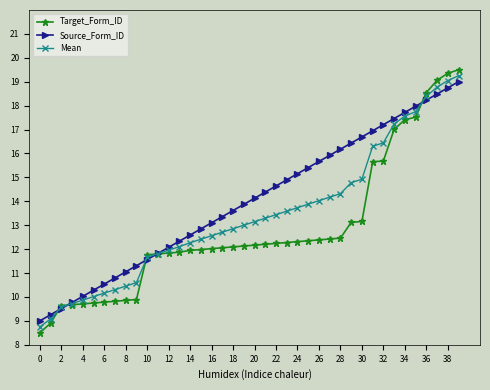

What is the minimum value for Source_Form_ID?

9.0